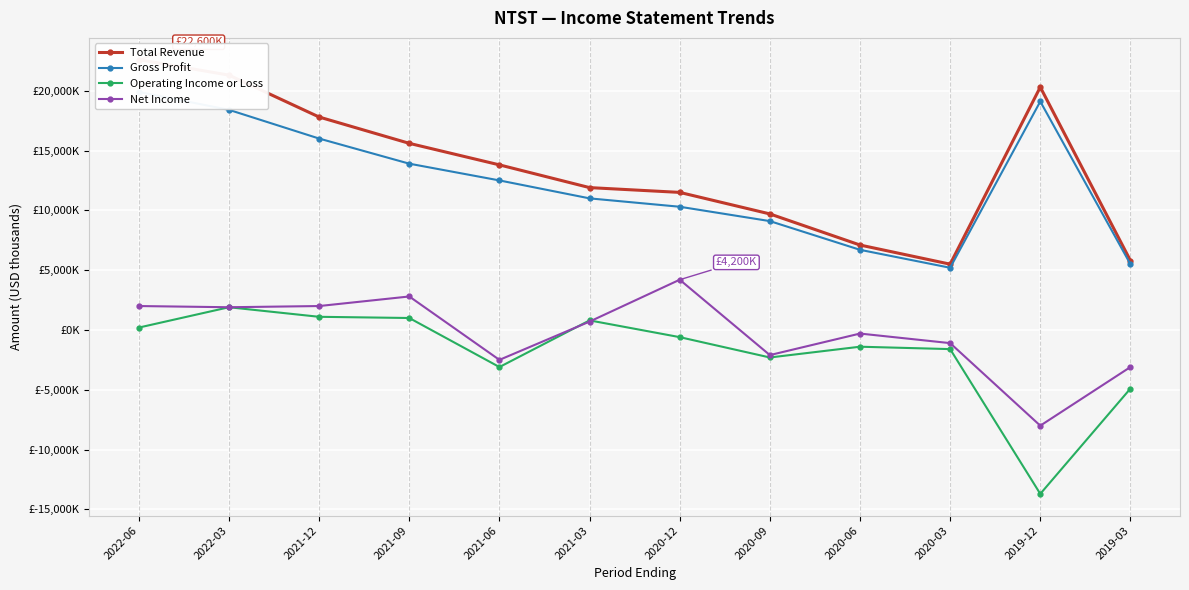

Where is the first local maximum for Net Income?

2021-09